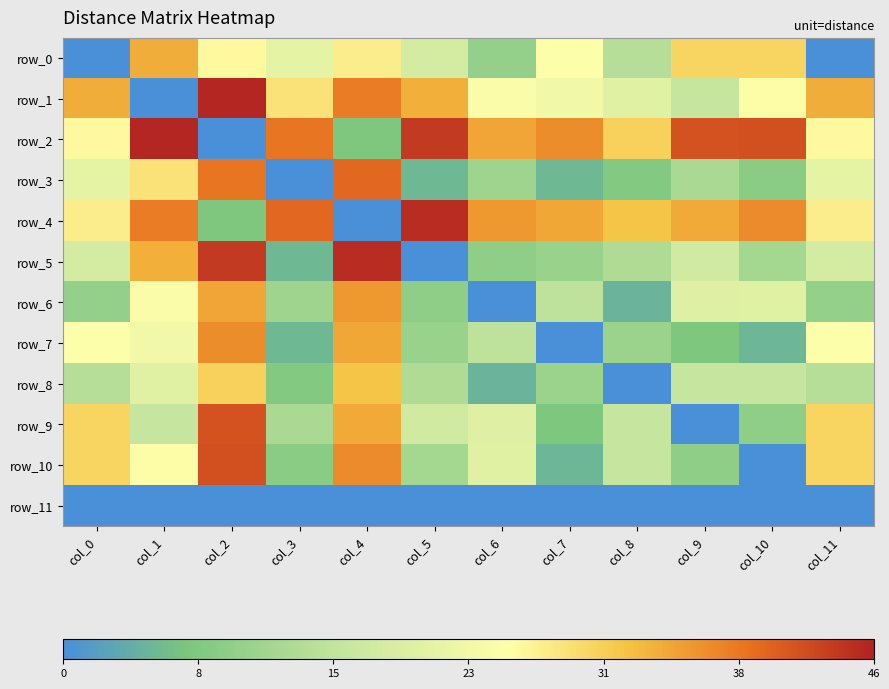

Which series has the largest range (max minus min)?

row_1